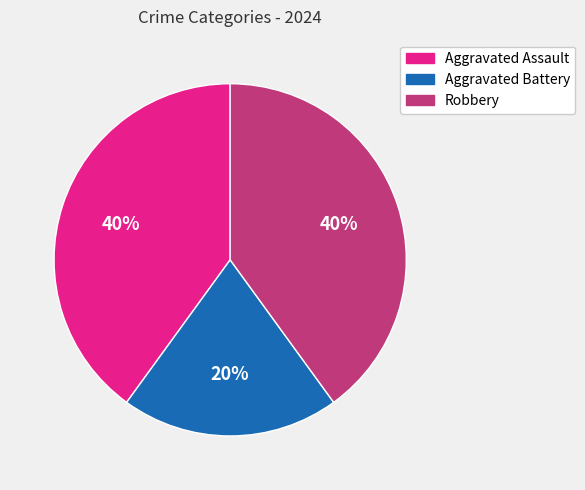

To the nearest percent, what is the combined percentage of Aggravated Assault and Robbery?

80%